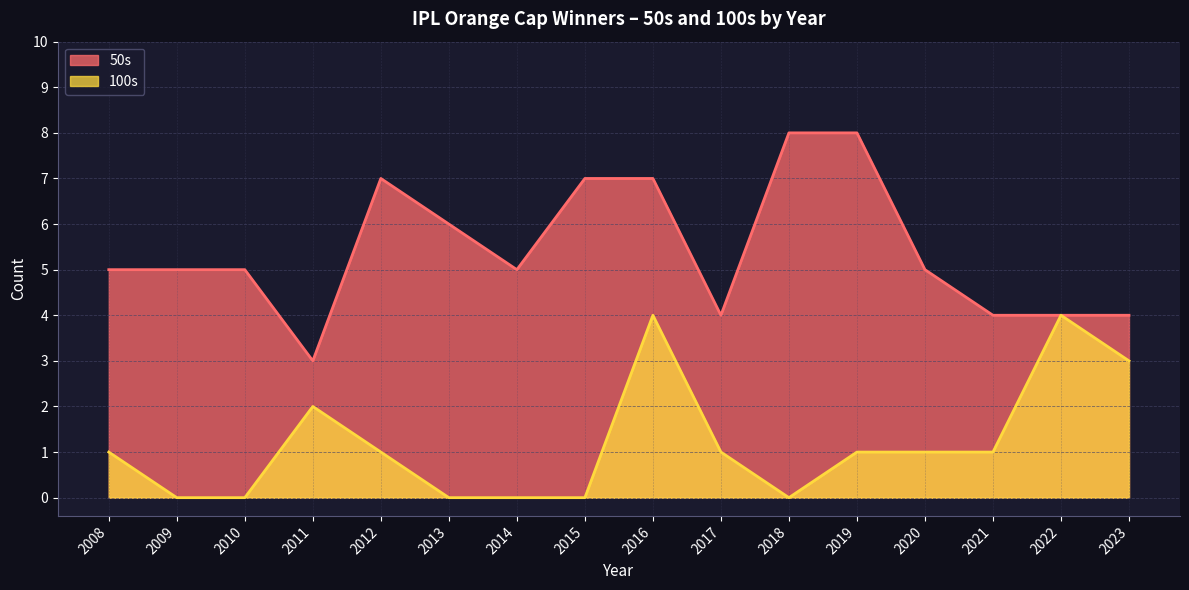

True or false: 50s and 100s intersect in this chart.

False